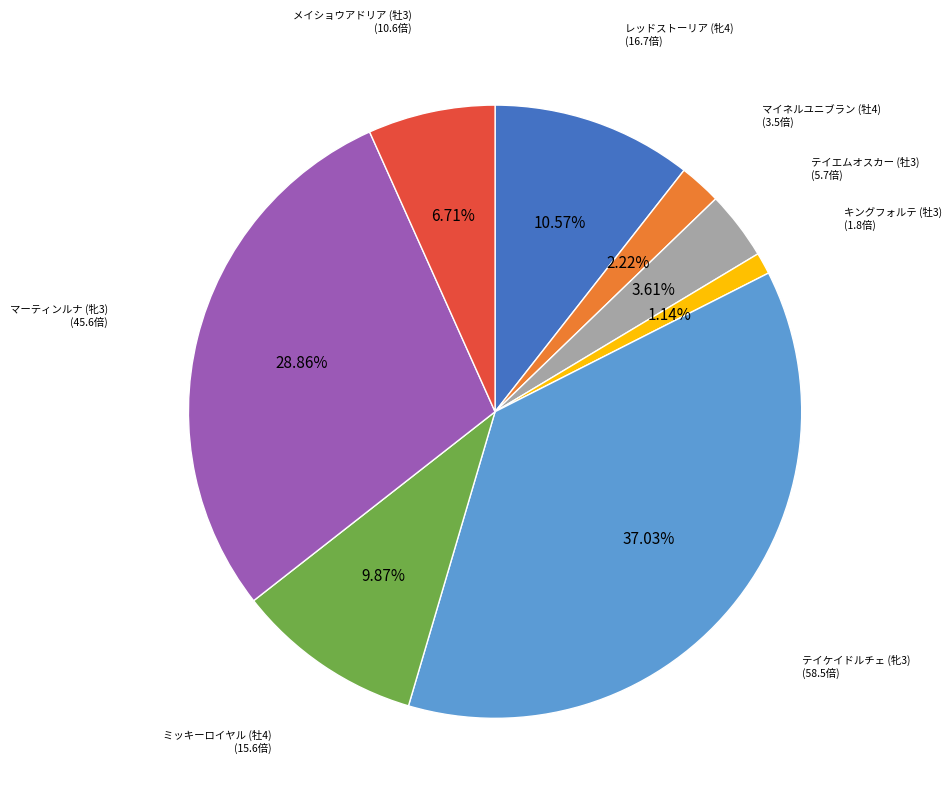

Does any single category account for the majority?

No